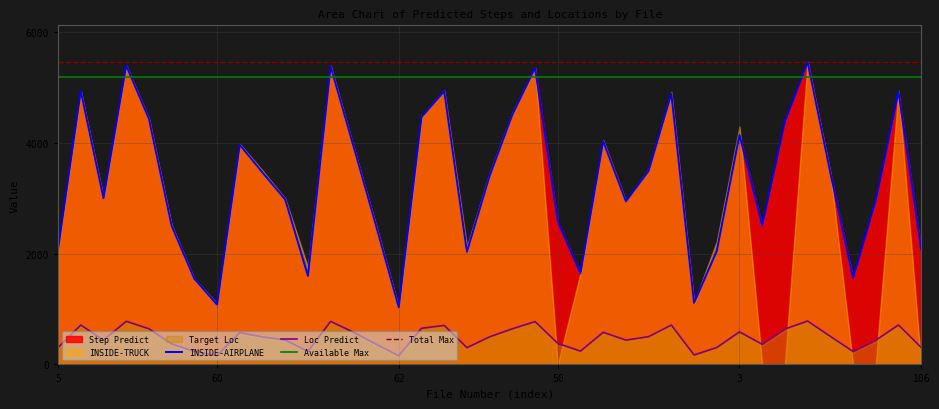

At which category does Loc Predict reach its first local valley?

25